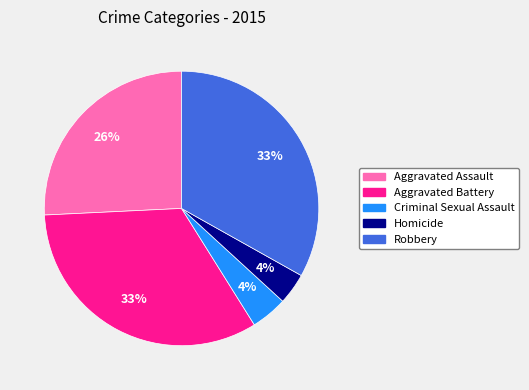

To the nearest percent, what percentage of the pie is Homicide?

4%